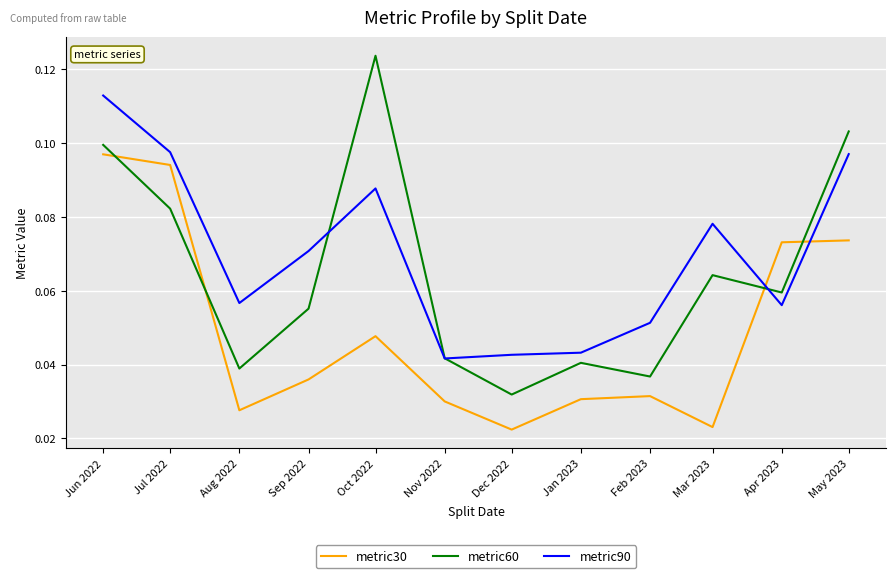

At which label does metric90 reach its peak?

Jun 2022